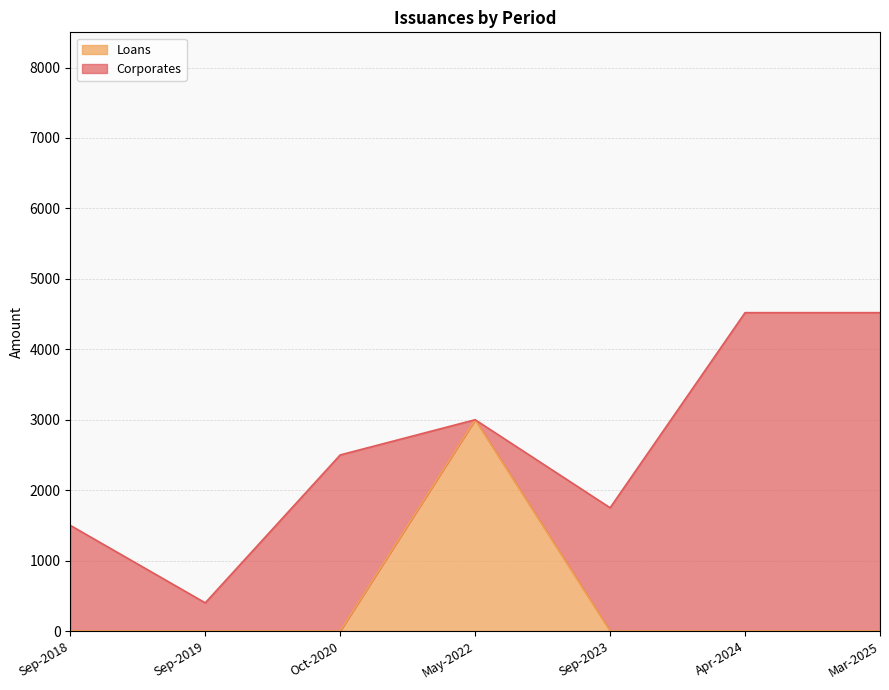

What is the maximum value for Loans?

3000.0